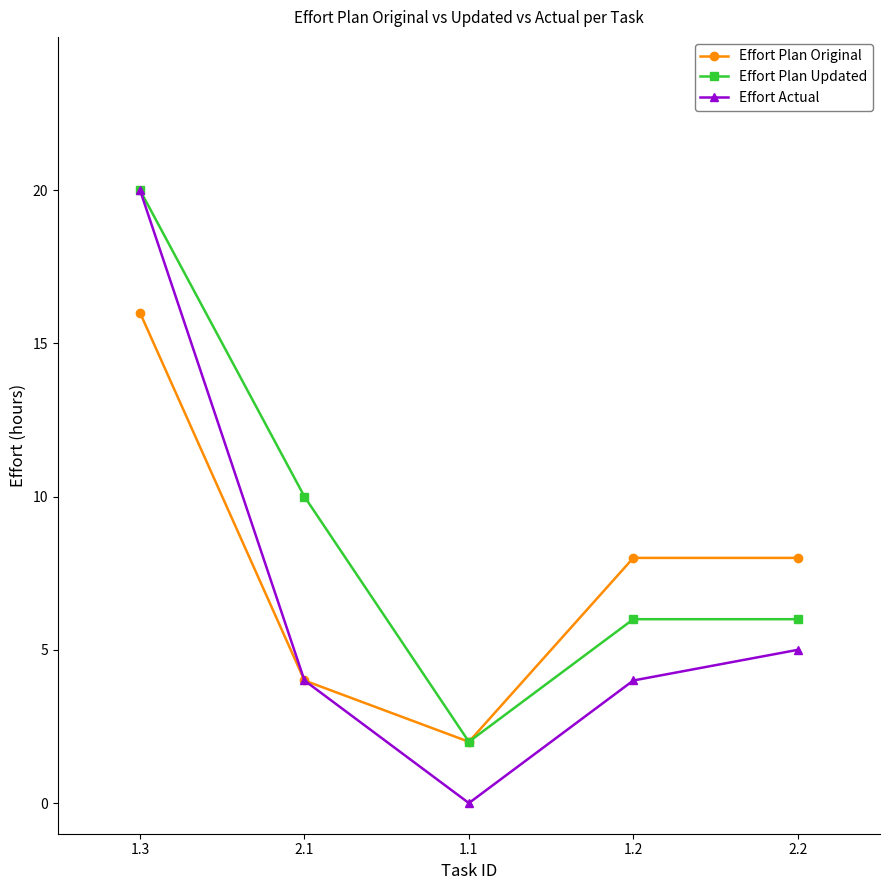

What is the difference between the highest and lowest values at 1.3?

4